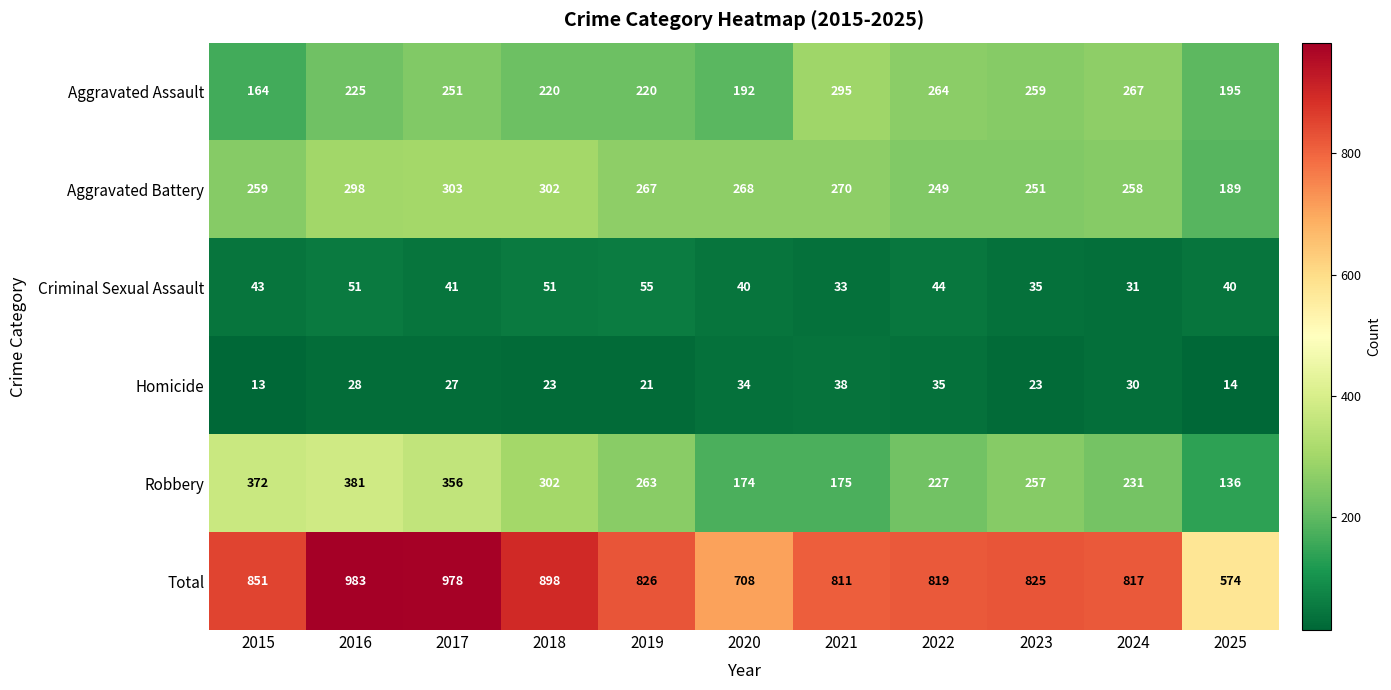

Which series changed the most between 2020 and 2023?

Total